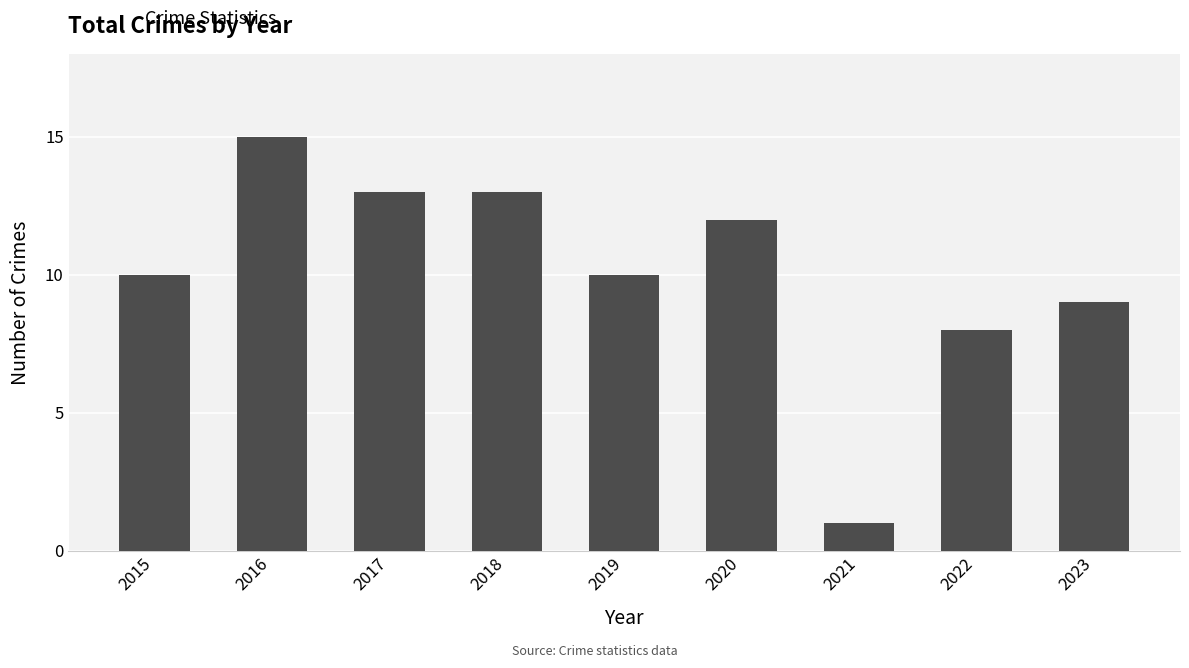

Does the chart contain any negative values?

No